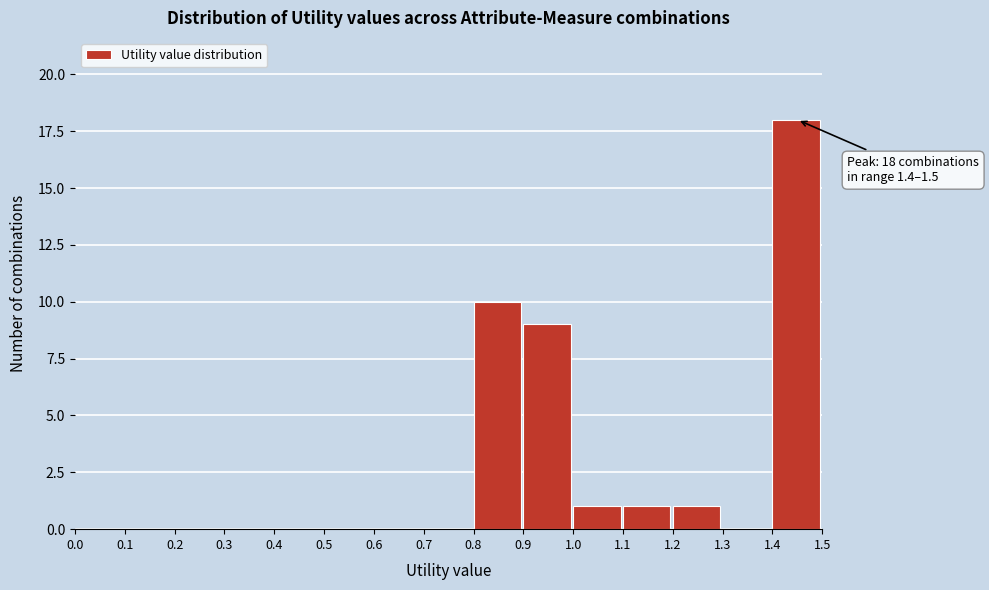

Which range on the x-axis has the tallest bar?

1.4 to 1.5